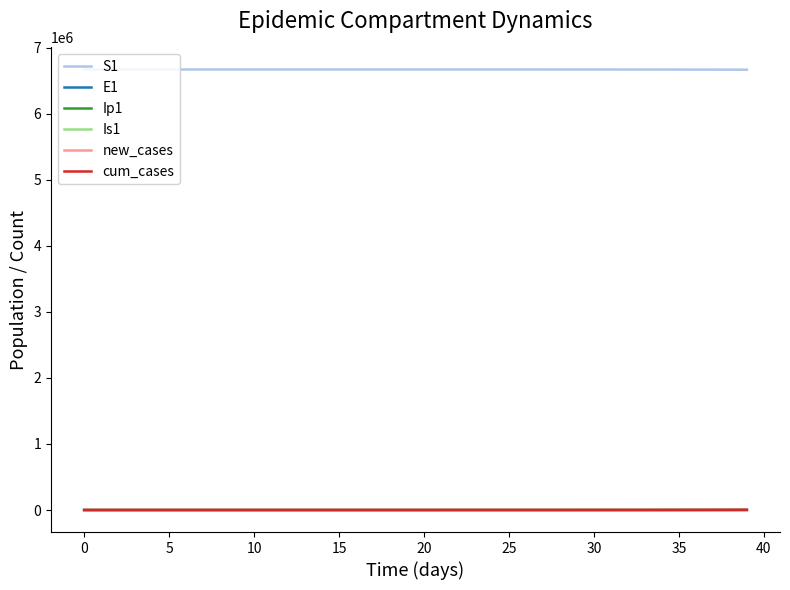

What is the difference between the maximum and minimum values in the E1 series?

1496.2